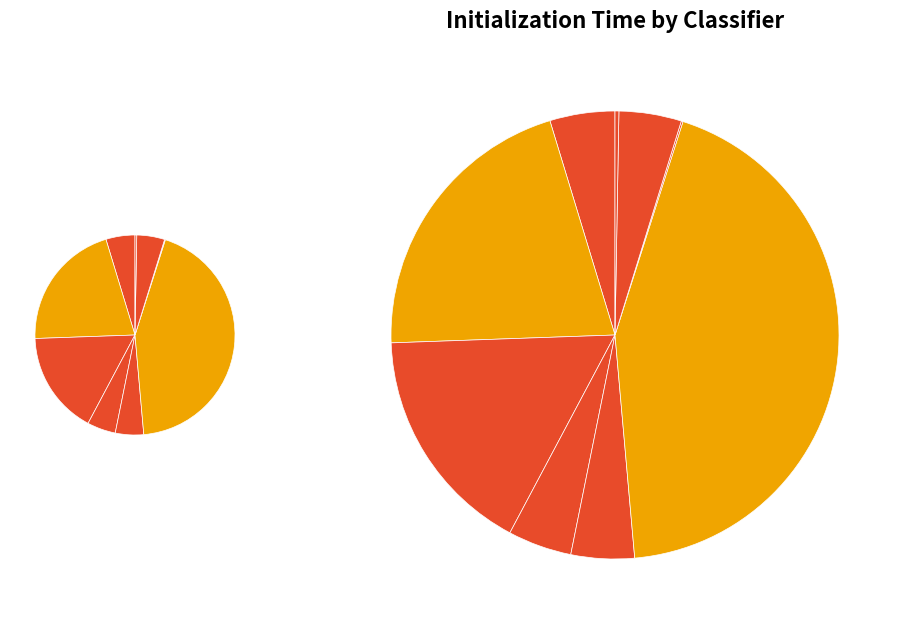

Do sgd_classfier and svc-gridsearch together represent more than half of the pie?

No